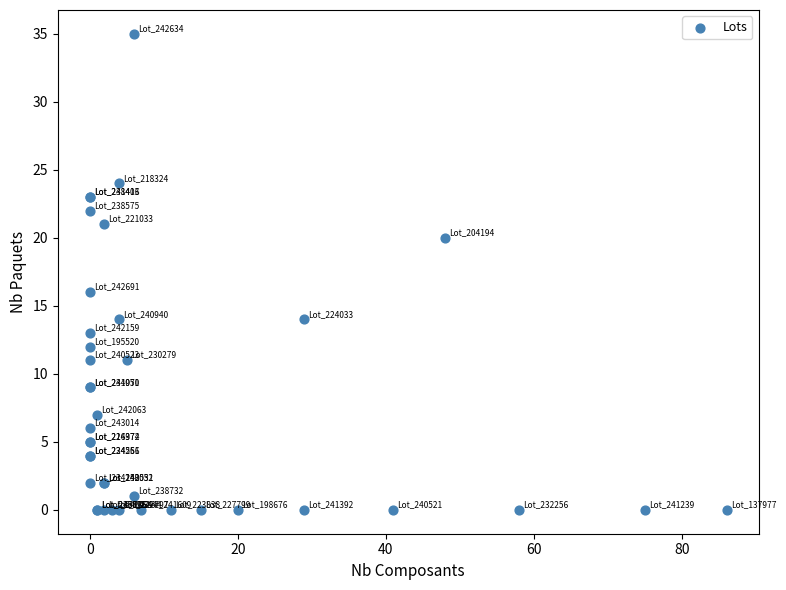

What Y value in the scatter plot is closest to 17?

16